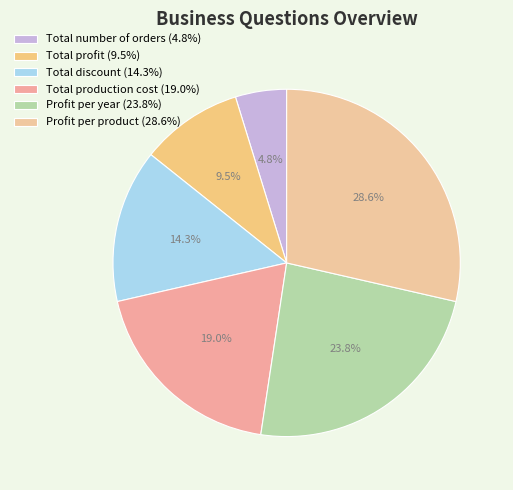

Does Profit per year represent more than half of the total?

No